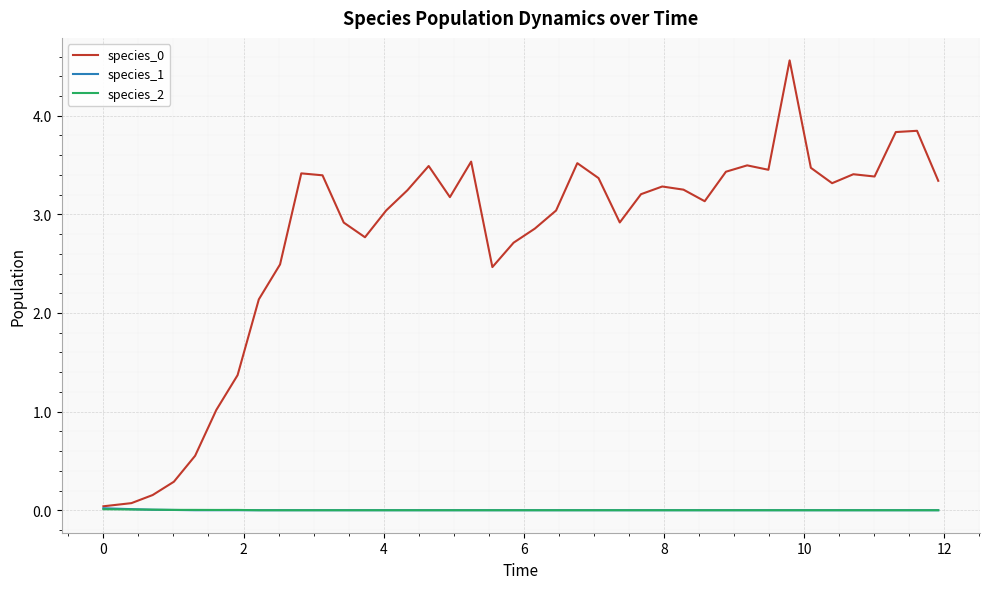

What is the maximum value shown in the chart?

4.6